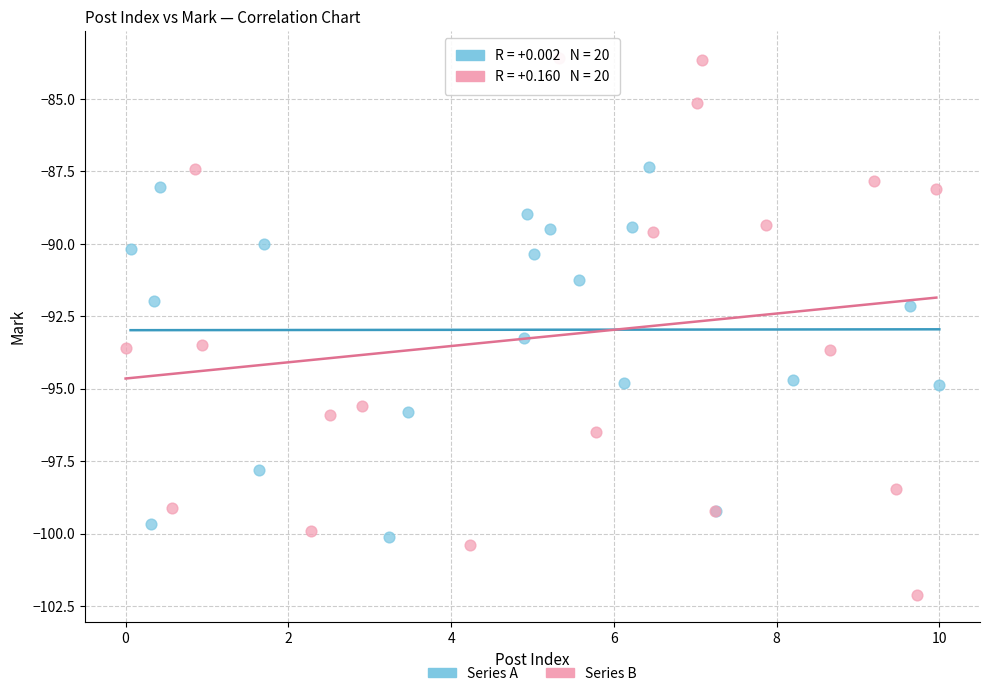

Which series contains the lowest Y value?

Series B